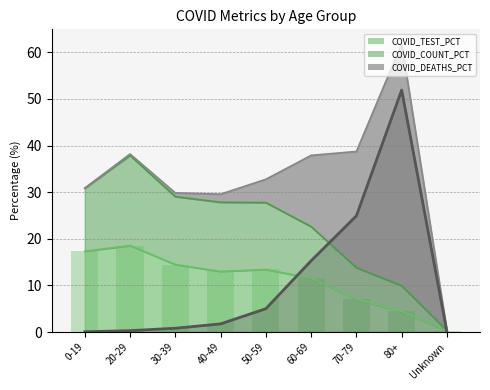

How many bars are there in total?

27